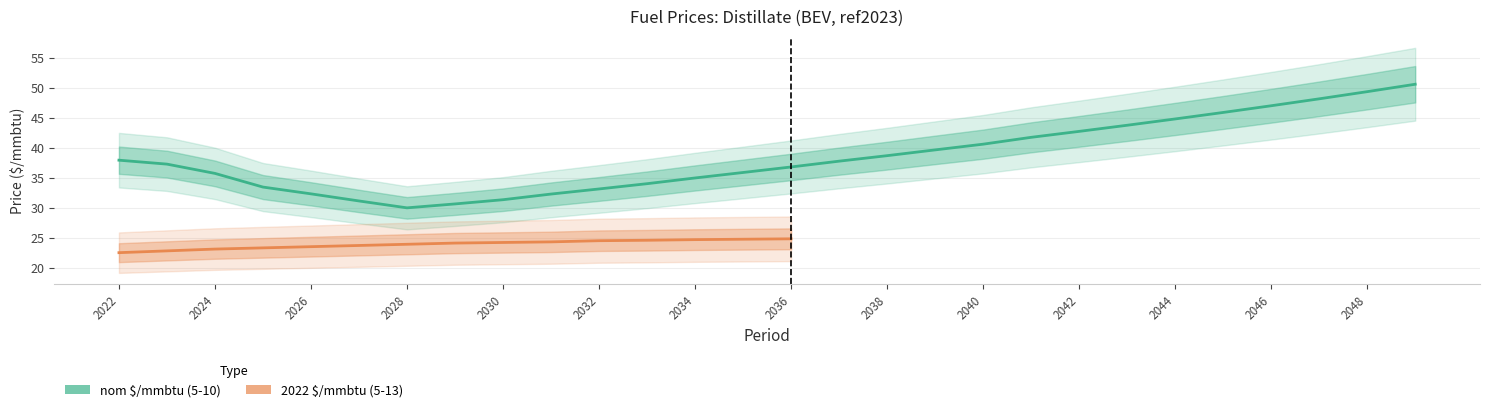

How many values are below 37?

13